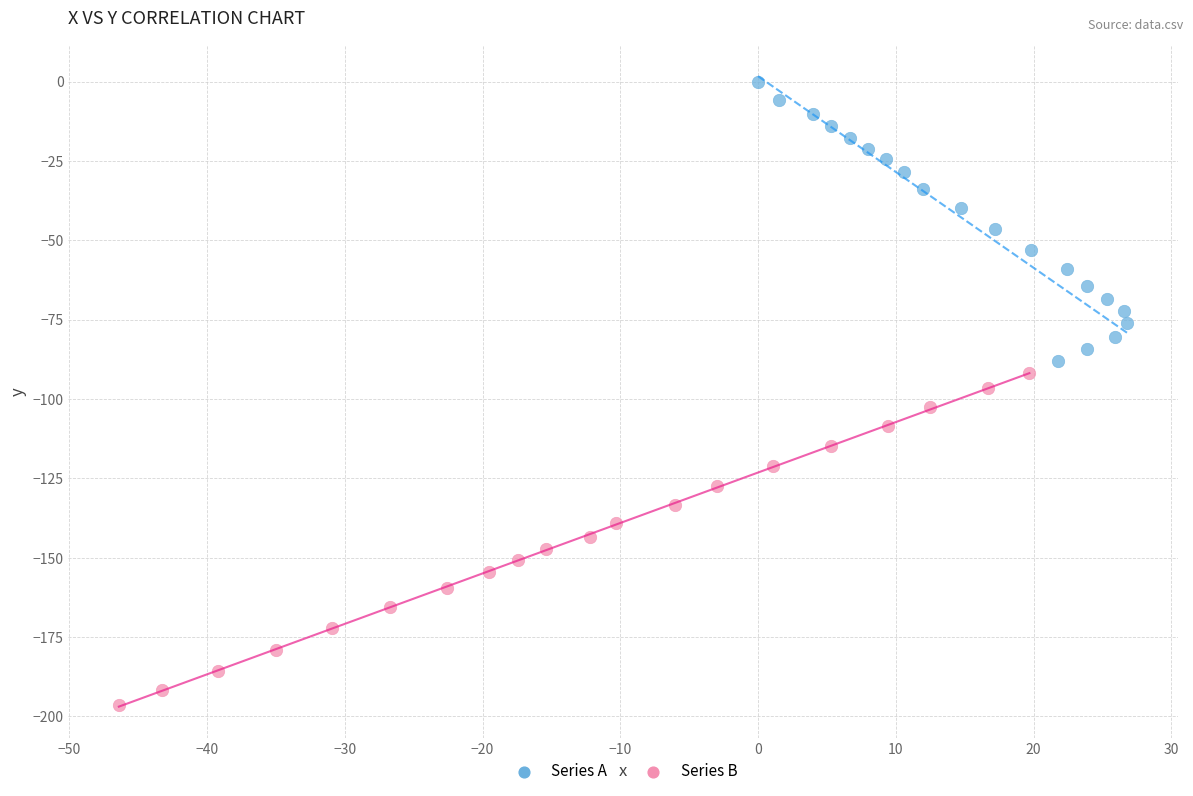

Which series has the largest Y range (max minus min)?

Series B